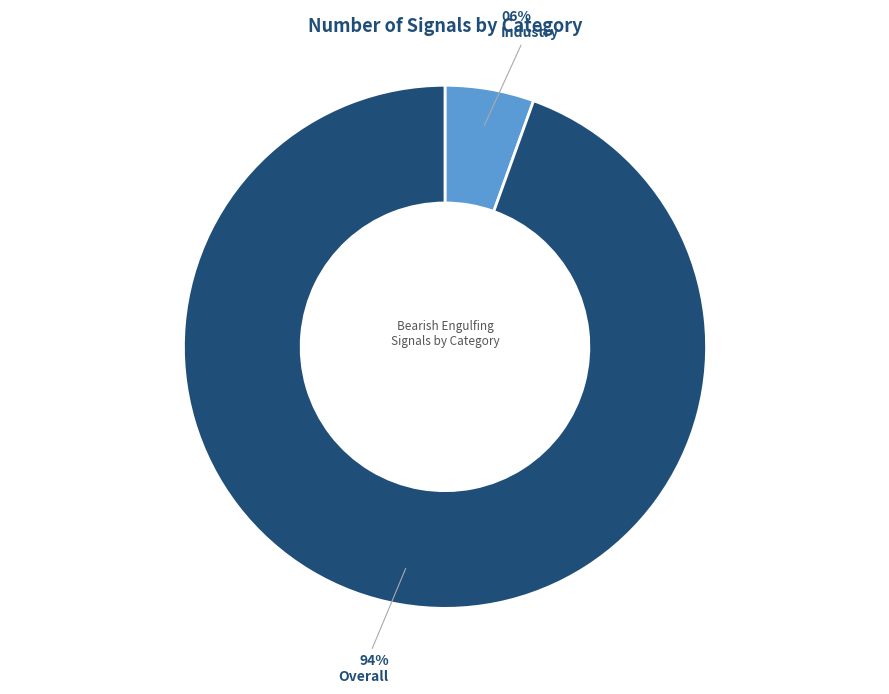

To the nearest percent, what is the average slice percentage?

50%